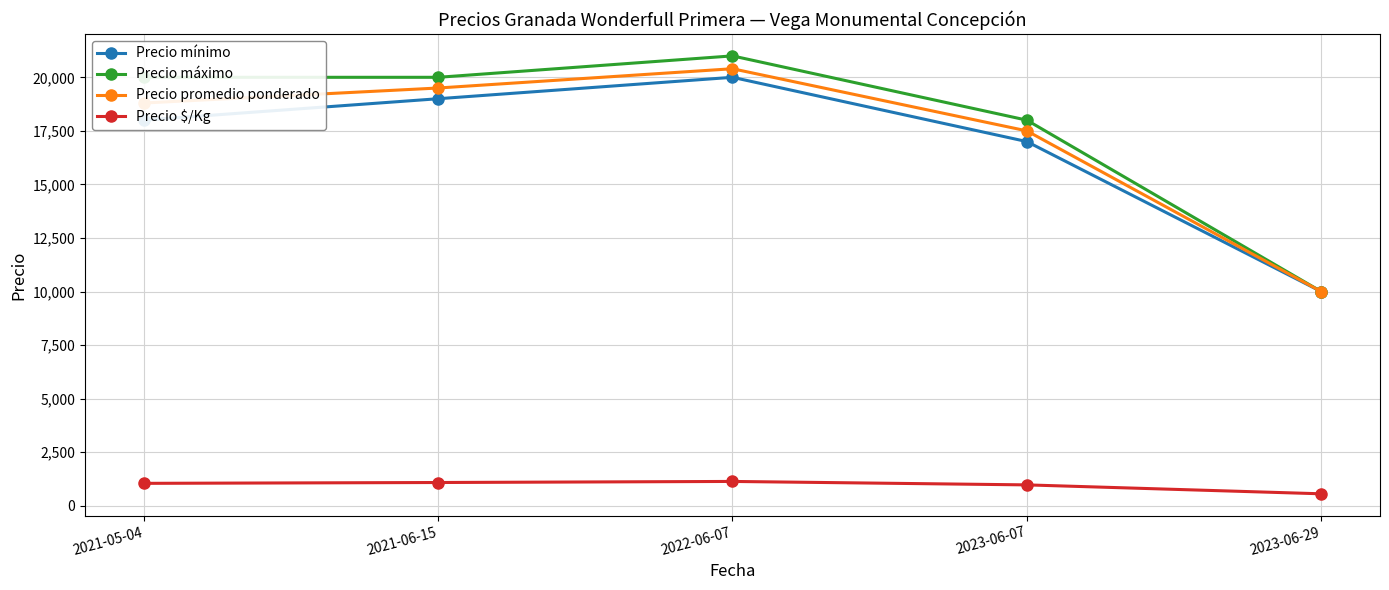

True or false: Precio $/Kg has a value of 1083 at 2021-06-15.

True